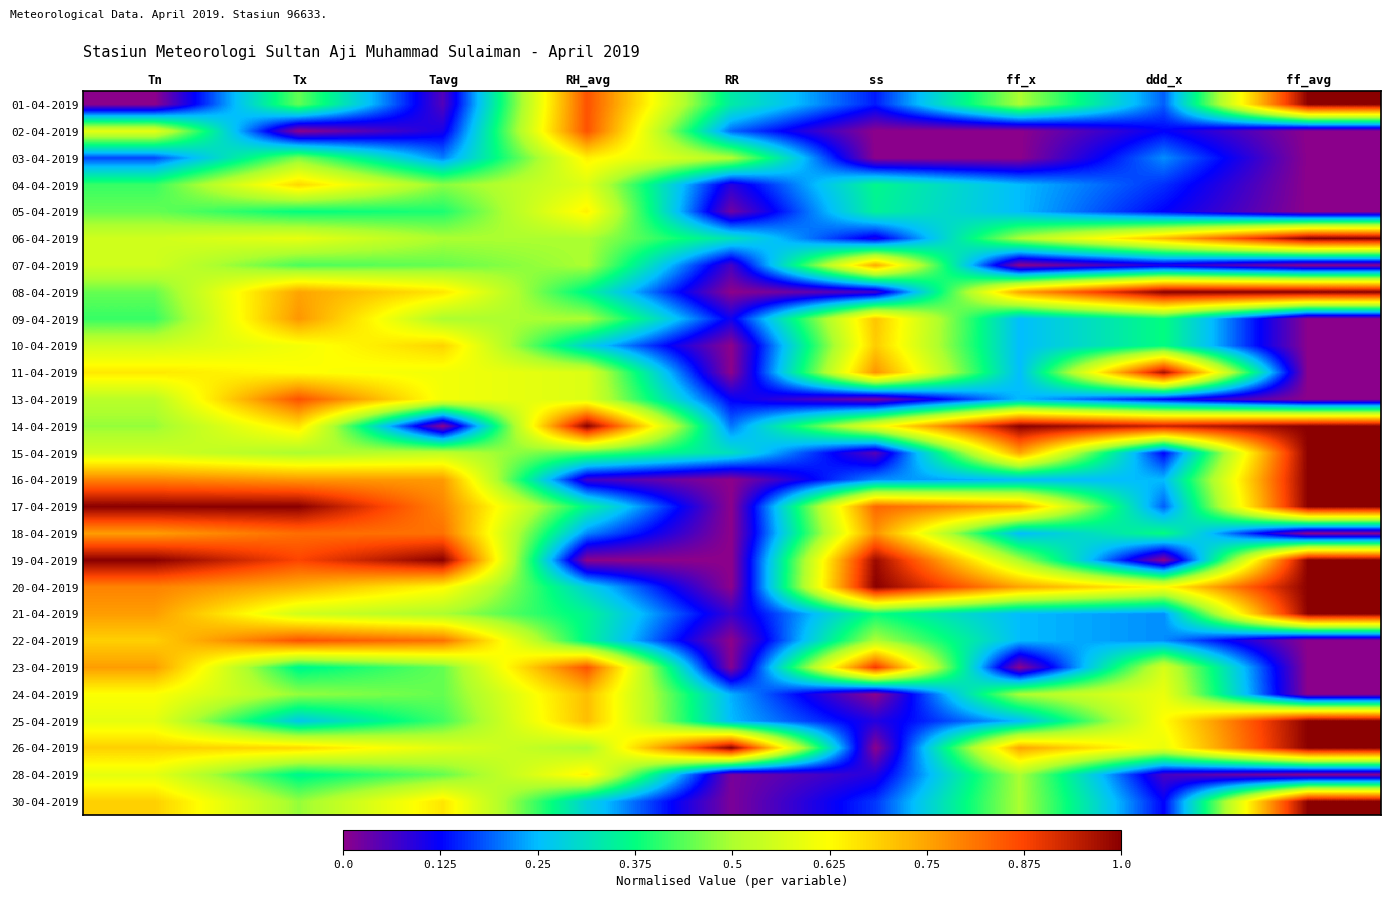

Which has a higher value, ss or Tavg?

ss